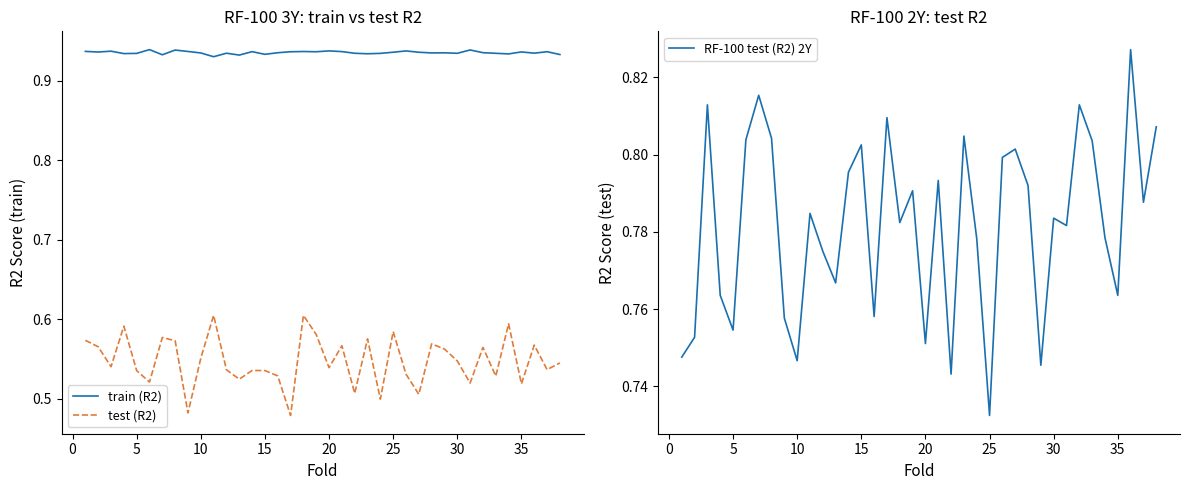

True or false: train (R2) and RF-100 test (R2) 2Y intersect in this chart.

False